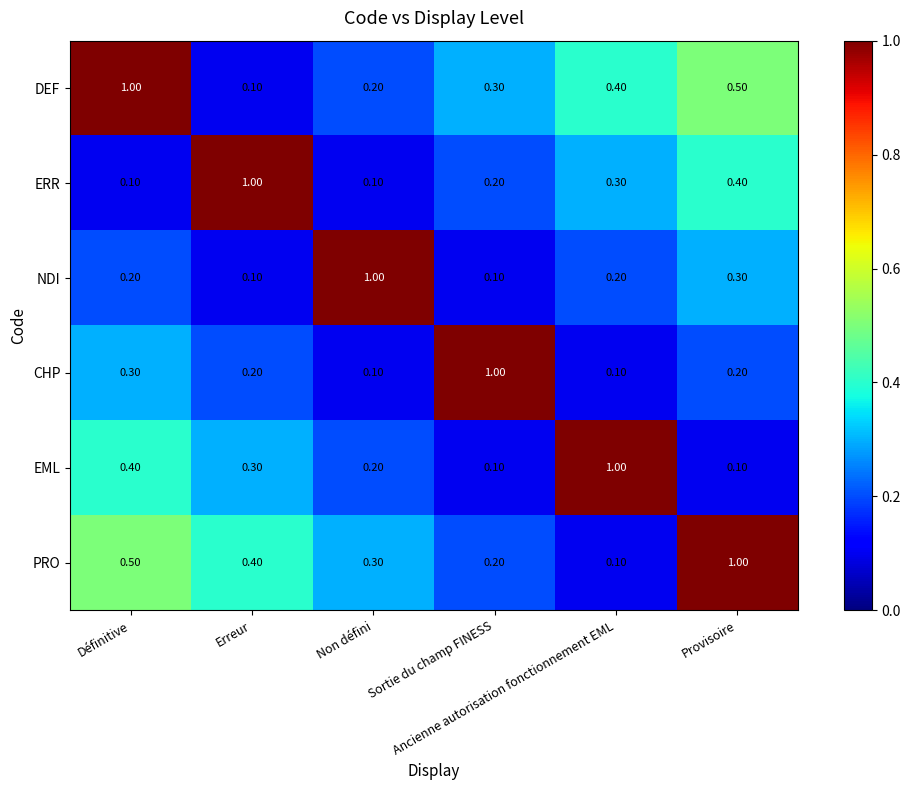

What is the spread (max minus min) of values at Provisoire?

0.9